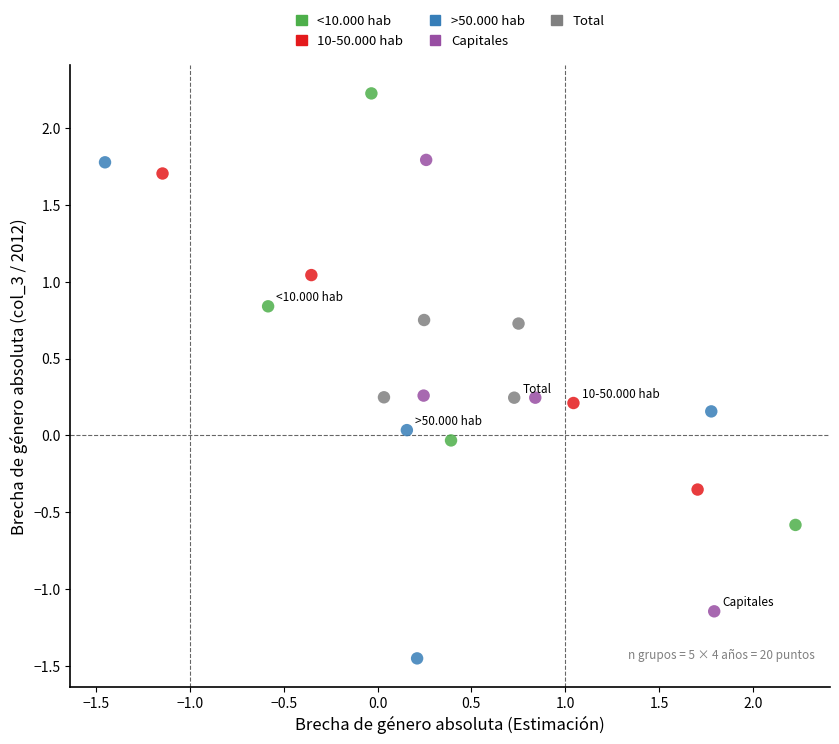

Which series contains the lowest Y value?

>50.000 hab